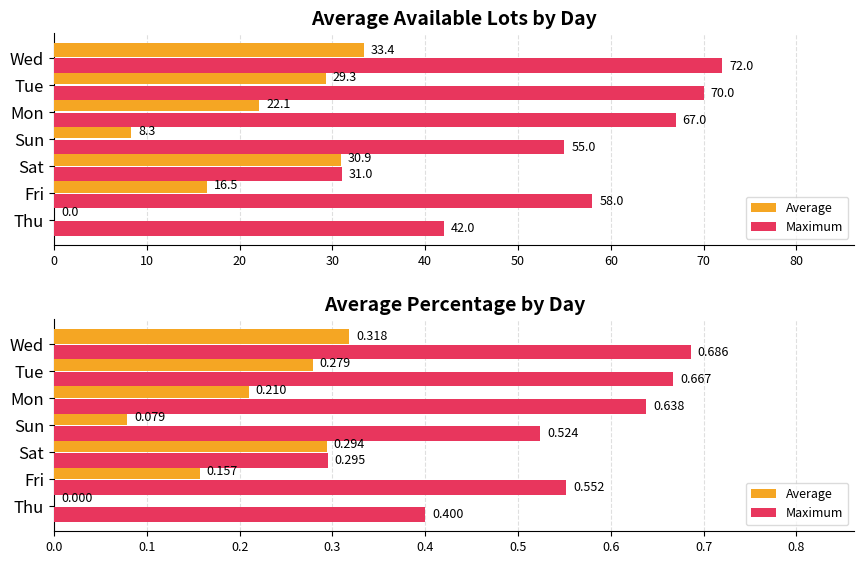

What is the difference between the Average values at Thu and Sat?

0.3